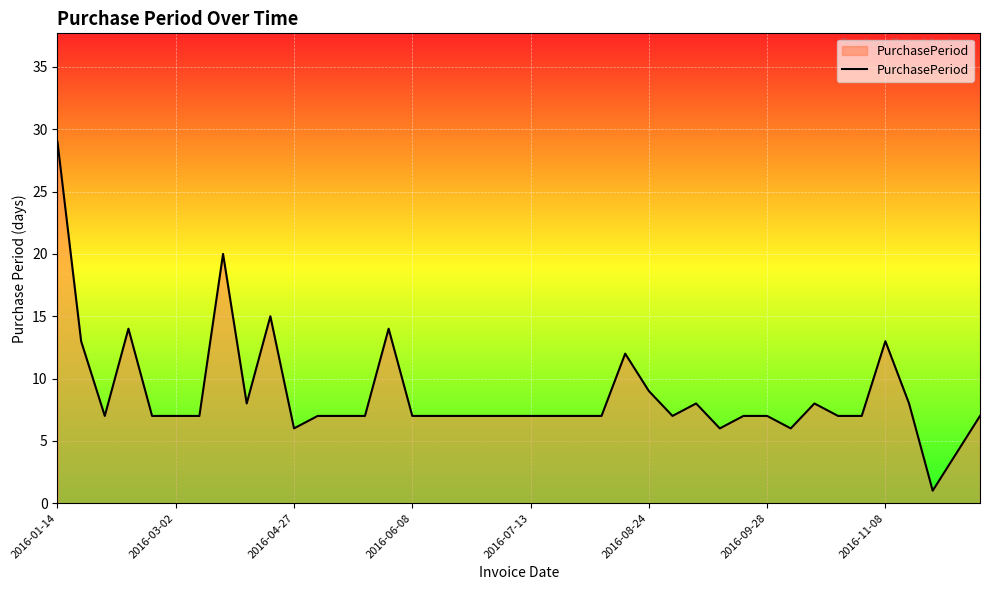

What is the maximum value shown in the chart?

29